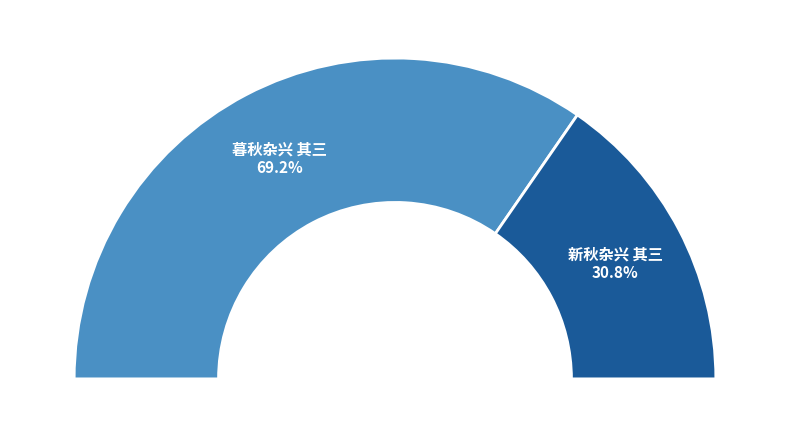

Is 暮秋杂兴 其三 the majority of the pie?

Yes